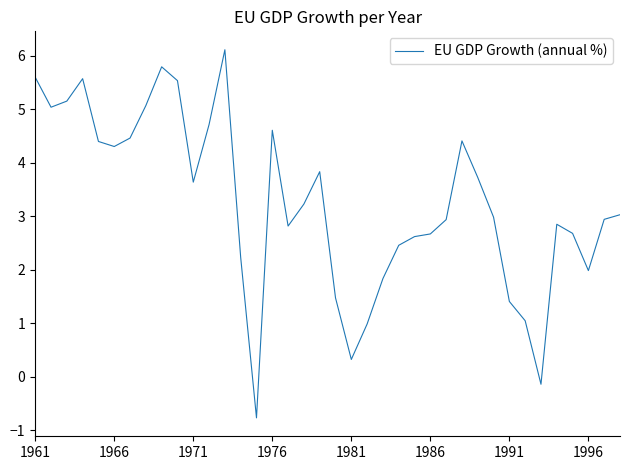

What is the minimum value shown in the chart?

-0.8